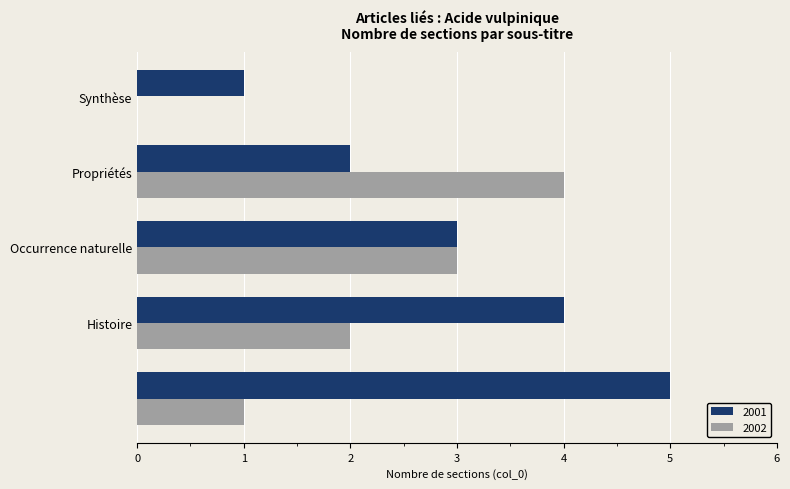

What is the greatest value displayed?

5